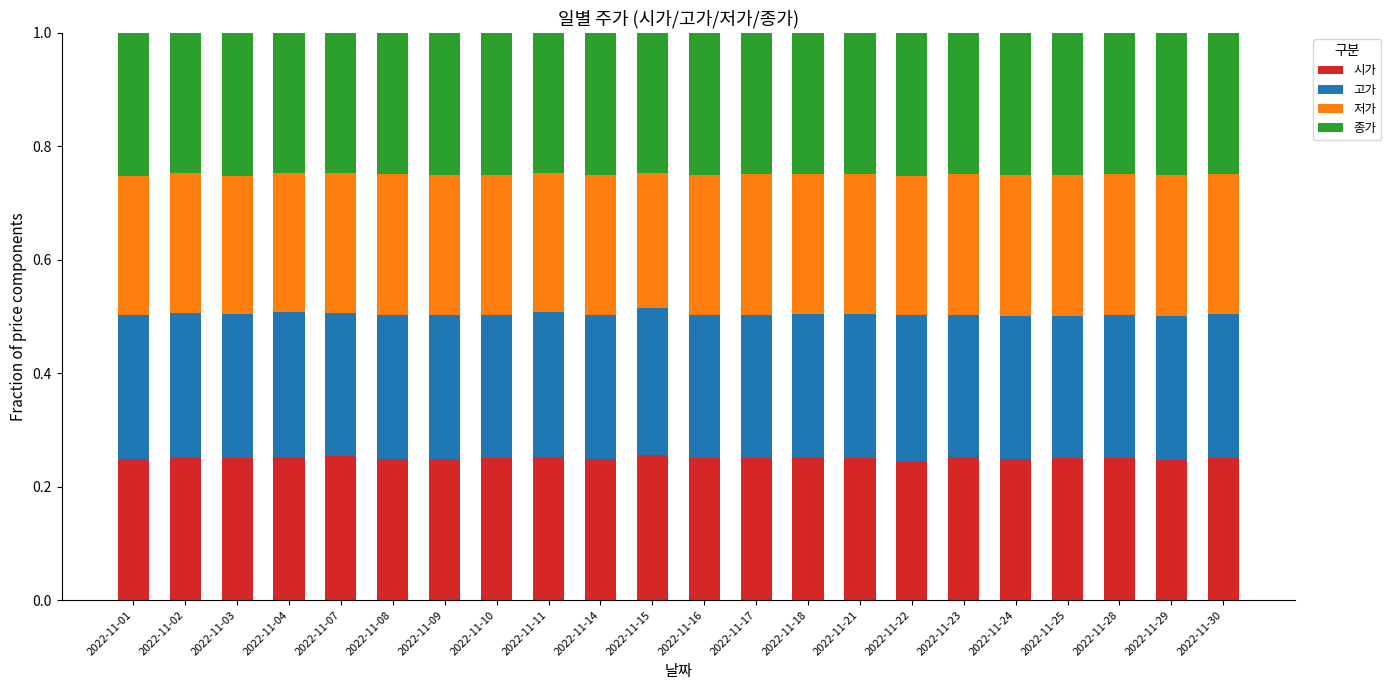

What is the total value across all series at 2022-11-02?

1.0